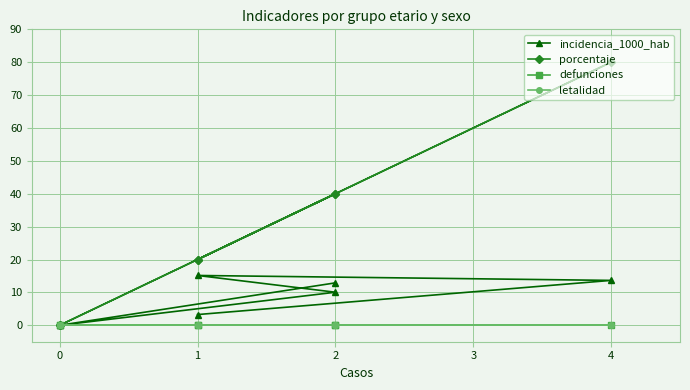

True or false: letalidad and porcentaje intersect in this chart.

False